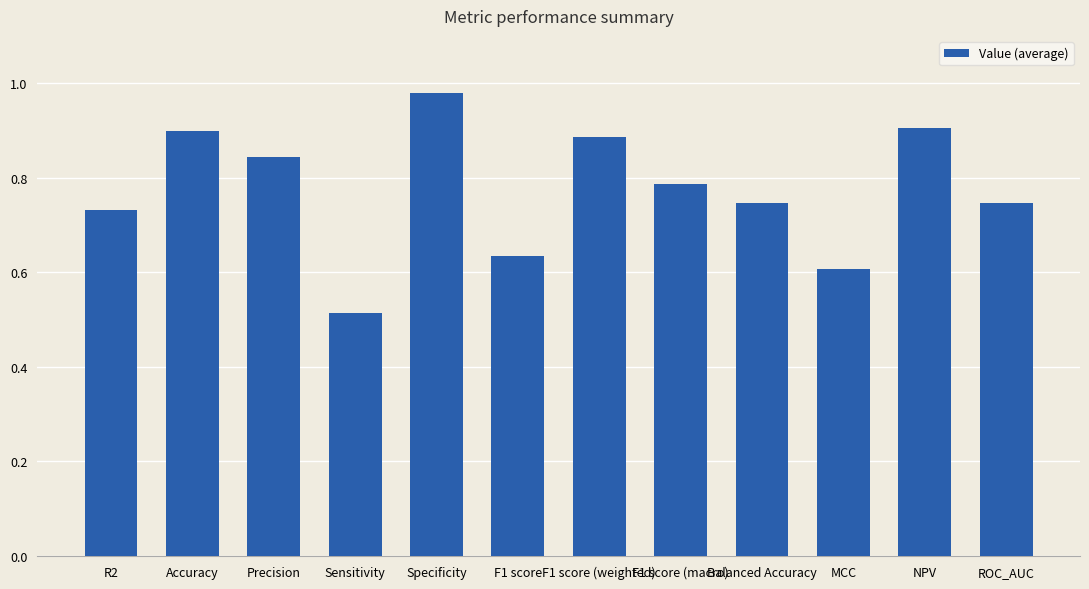

At which label is the value closest to 0?

Sensitivity